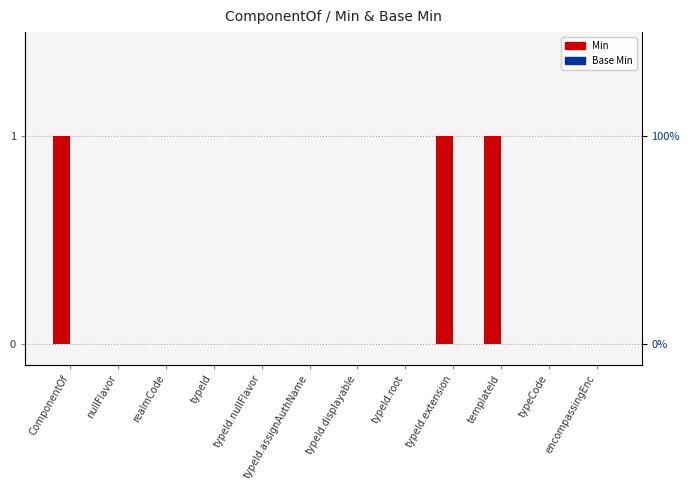

What are all the series names shown in the legend?

Min, Base Min